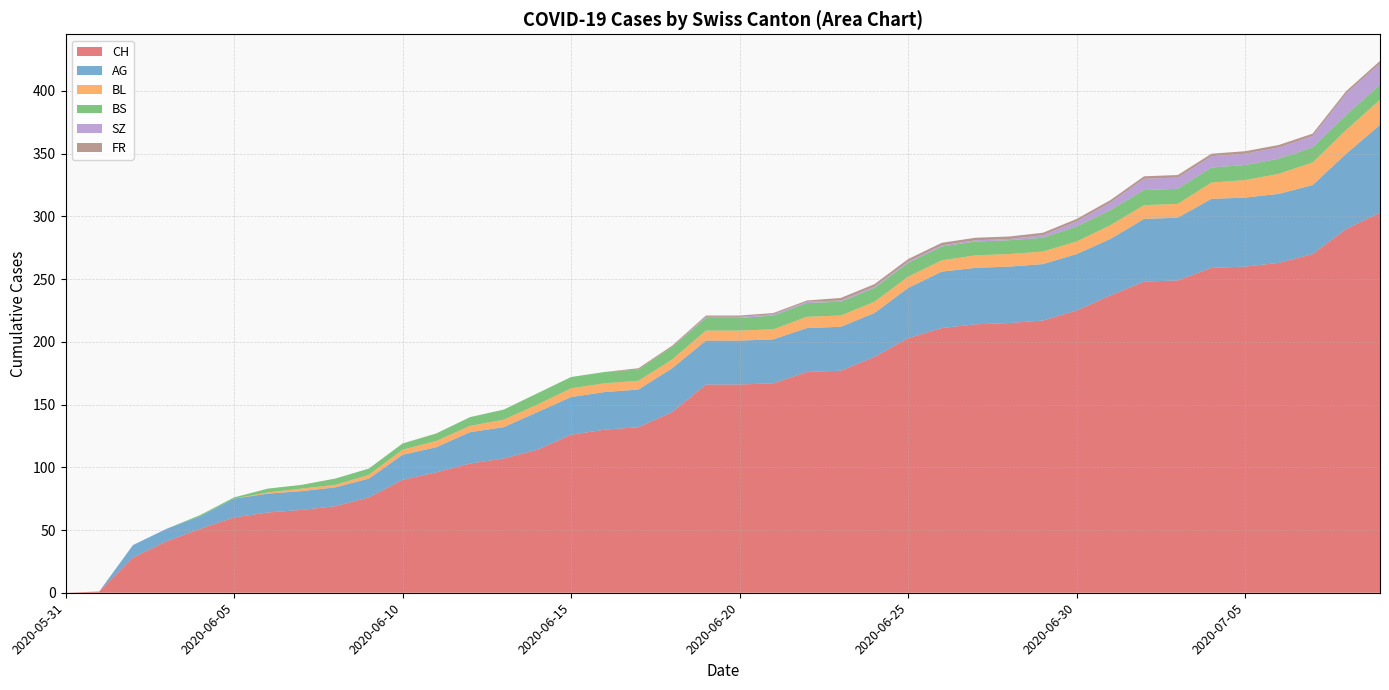

Reading left to right, extract all data points from this chart.

CH: 0	1	28	41	51	60	64	66	69	76	90	96	103	107	114	126	130	132	144	166	166	167	176	177	188	203	211	214	215	217	225	237	248	249	259	260	263	270	290	303
AG: 0	0	10	10	10	15	15	15	15	15	20	20	25	25	30	30	30	30	35	35	35	35	35	35	35	40	45	45	45	45	45	45	50	50	55	55	55	55	60	70
BL: 0	0	0	0	0	0	1	2	2	3	4	5	5	6	6	7	7	7	7	8	8	8	9	9	9	9	9	10	10	10	10	11	11	11	13	14	16	18	19	20
BS: 0	0	0	0	1	1	3	3	5	5	5	6	7	8	9	9	9	9	10	10	10	11	11	11	11	11	11	11	11	11	12	12	12	12	12	12	12	12	12	12
SZ: 0	0	0	0	0	0	0	0	0	0	0	0	0	0	0	0	0	0	0	1	1	1	1	1	1	1	1	1	1	2	4	6	9	9	9	9	9	9	17	17
FR: 0	0	0	0	0	0	0	0	0	0	0	0	0	0	0	0	0	1	1	1	1	1	1	2	2	2	2	2	2	2	2	2	2	2	2	2	2	2	2	2